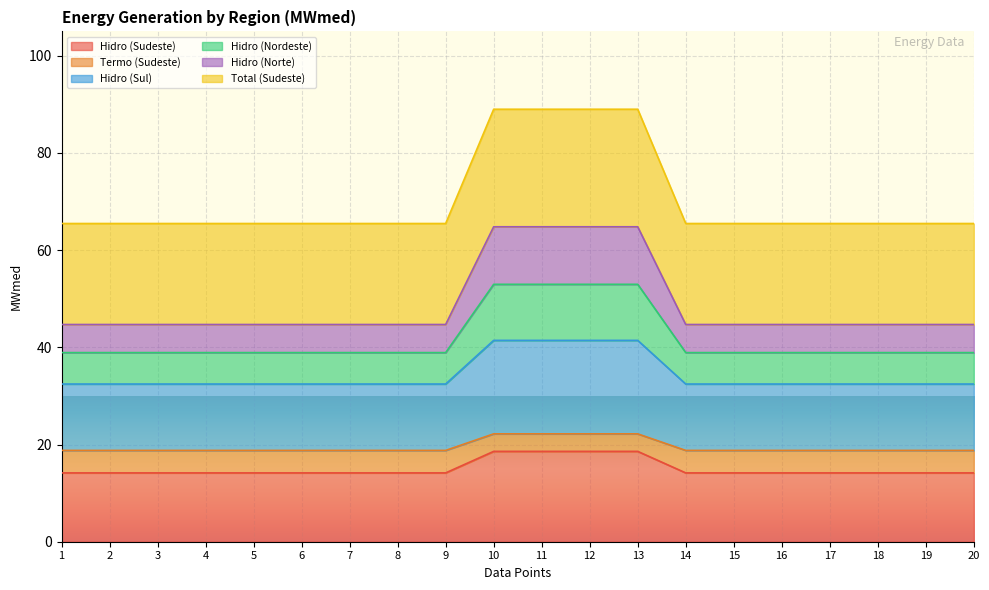

True or false: Hidro (Norte) and Hidro (Nordeste) intersect in this chart.

False